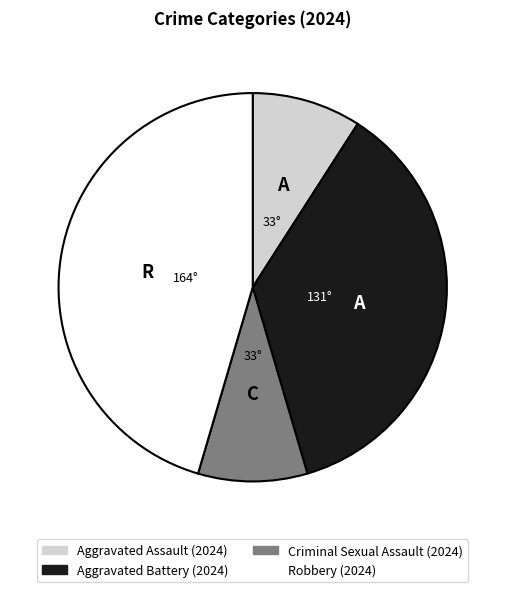

How many slices are in this pie chart?

4